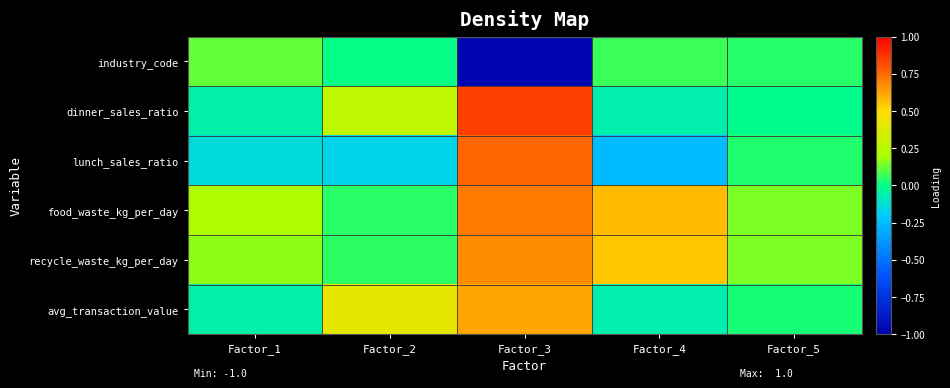

How many distinct data groups are displayed?

6